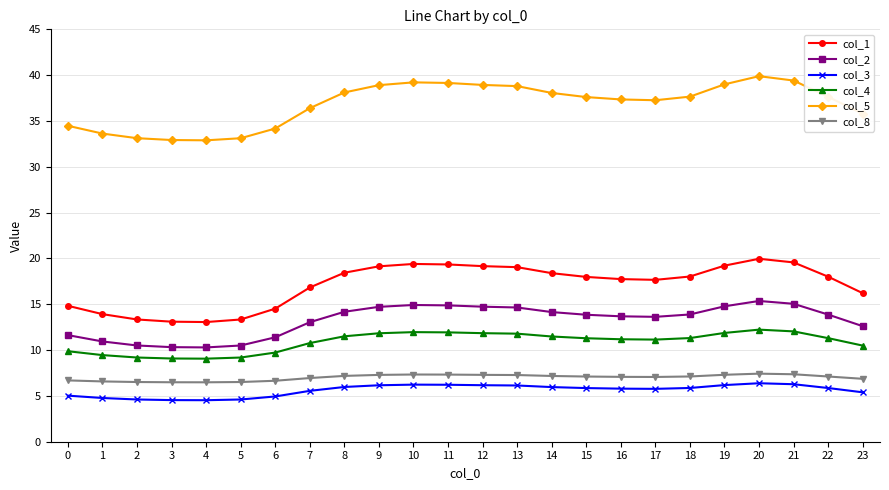

True or false: col_8 and col_3 cross at least once.

False